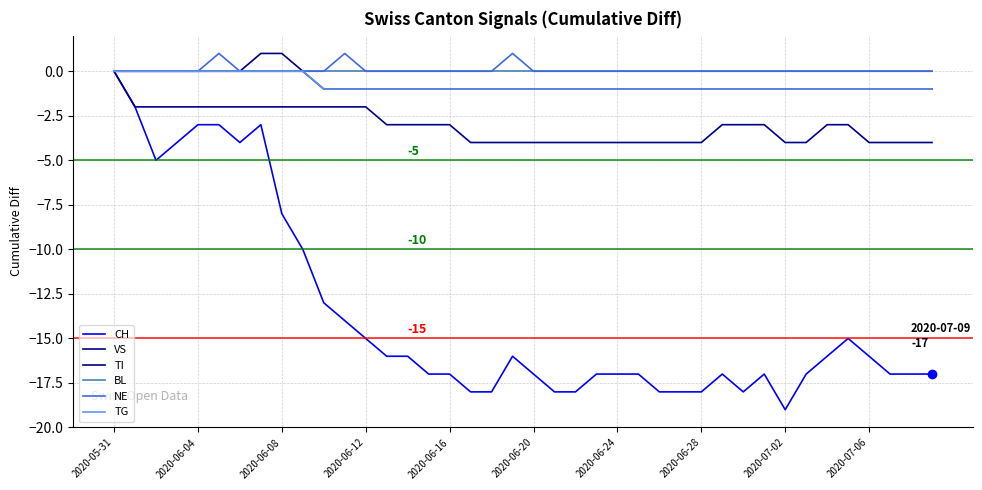

Reading left to right, what are all the values shown in this chart?

CH: 0	-2	-5	-4	-3	-3	-4	-3	-8	-10	-13	-14	-15	-16	-16	-17	-17	-18	-18	-16	-17	-18	-18	-17	-17	-17	-18	-18	-18	-17	-18	-17	-19	-17	-16	-15	-16	-17	-17	-17
VS: 0	-2	-2	-2	-2	-2	-2	-2	-2	-2	-2	-2	-2	-3	-3	-3	-3	-4	-4	-4	-4	-4	-4	-4	-4	-4	-4	-4	-4	-3	-3	-3	-4	-4	-3	-3	-4	-4	-4	-4
TI: 0	0	0	0	0	0	0	1	1	0	-1	-1	-1	-1	-1	-1	-1	-1	-1	-1	-1	-1	-1	-1	-1	-1	-1	-1	-1	-1	-1	-1	-1	-1	-1	-1	-1	-1	-1	-1
BL: 0	0	0	0	0	0	0	0	0	0	0	0	0	0	0	0	0	0	0	0	0	0	0	0	0	0	0	0	0	0	0	0	0	0	0	0	0	0	0	0
NE: 0	0	0	0	0	1	0	0	0	0	0	1	0	0	0	0	0	0	0	1	0	0	0	0	0	0	0	0	0	0	0	0	0	0	0	0	0	0	0	0
TG: 0	0	0	0	0	0	0	0	0	0	-1	-1	-1	-1	-1	-1	-1	-1	-1	-1	-1	-1	-1	-1	-1	-1	-1	-1	-1	-1	-1	-1	-1	-1	-1	-1	-1	-1	-1	-1